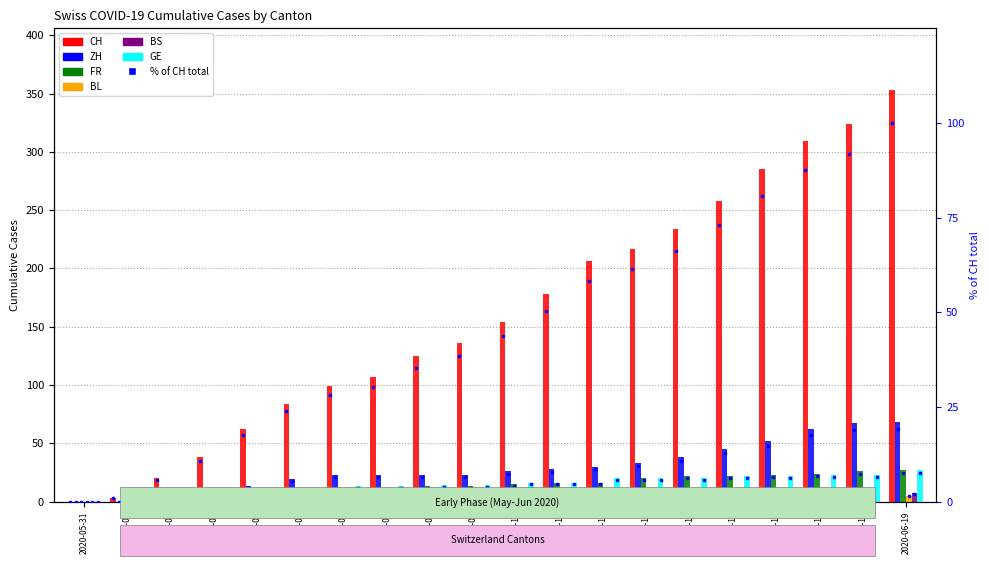

What is the approximate value of ZH at 2020-06-08?

23.0